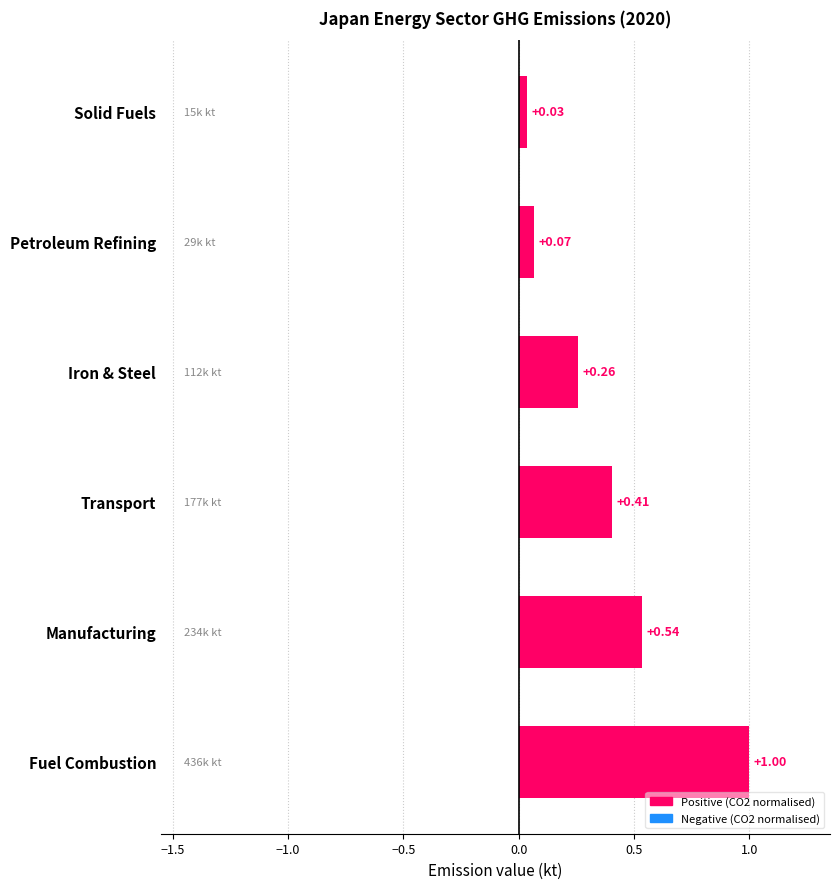

Rank the categories by value from lowest to highest.

Solid Fuels, Petroleum Refining, Iron & Steel, Transport, Manufacturing, Fuel Combustion